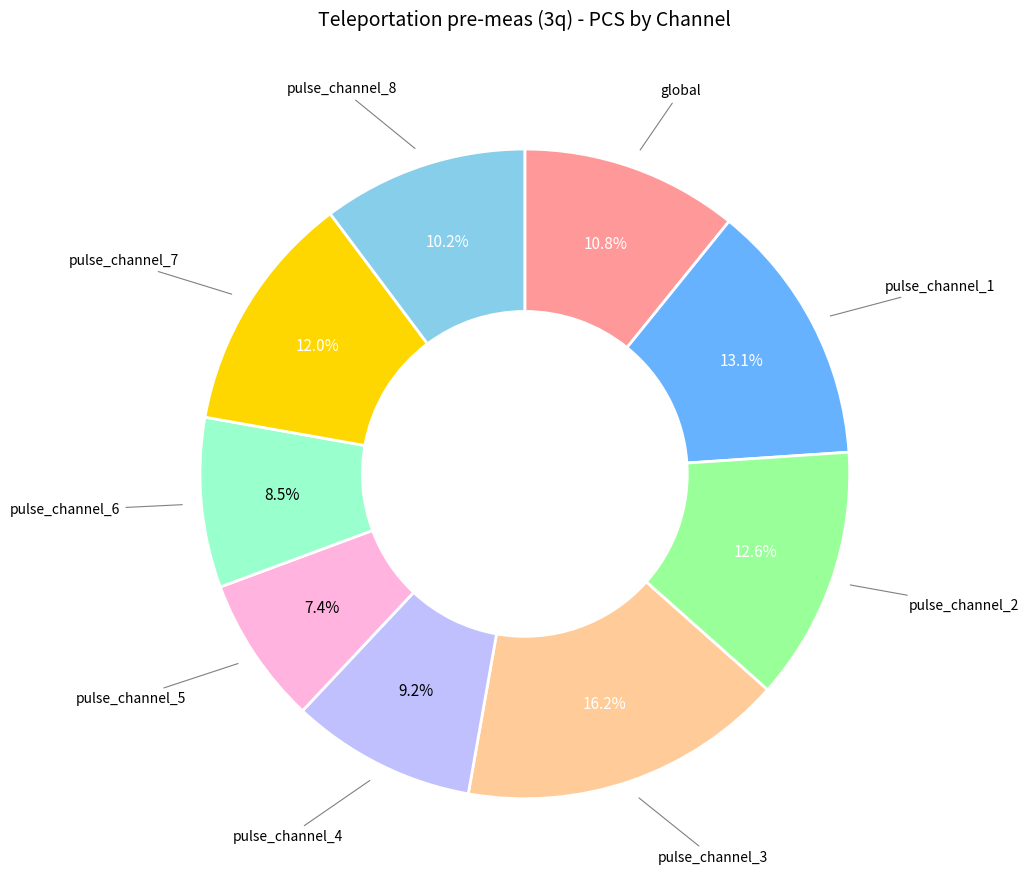

To the nearest percent, what is the average slice percentage?

11%